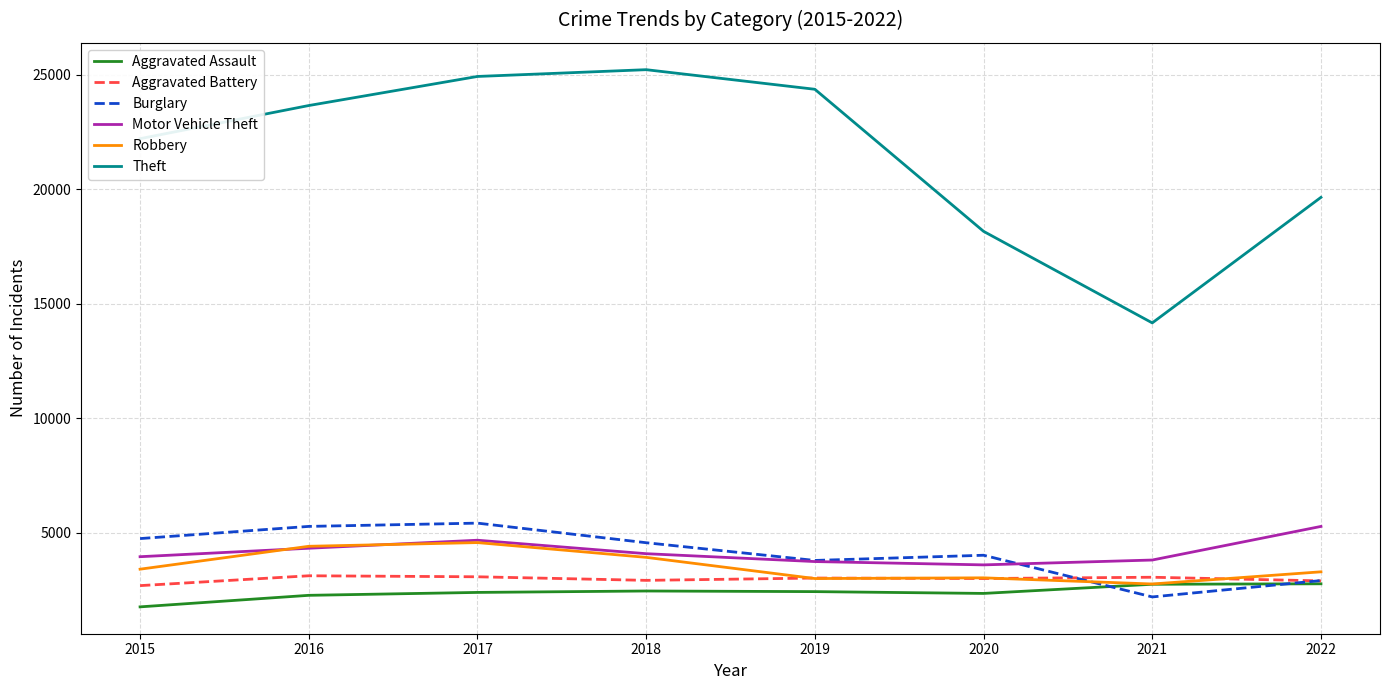

How many distinct data groups are displayed?

6